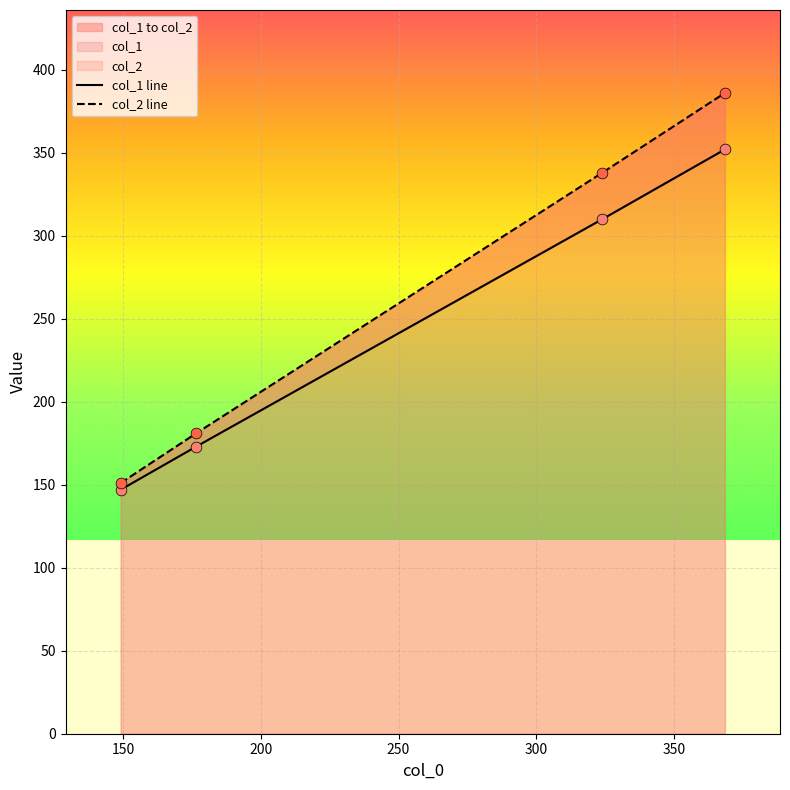

Which series contains the lowest Y value?

col_1